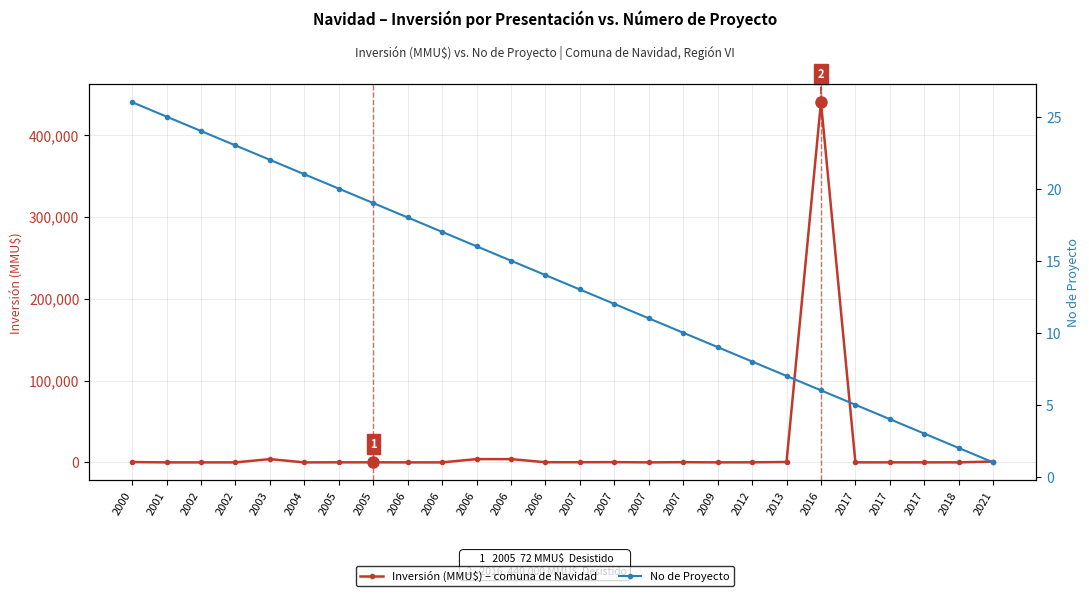

At which label does No de Proyecto reach its peak?

2000